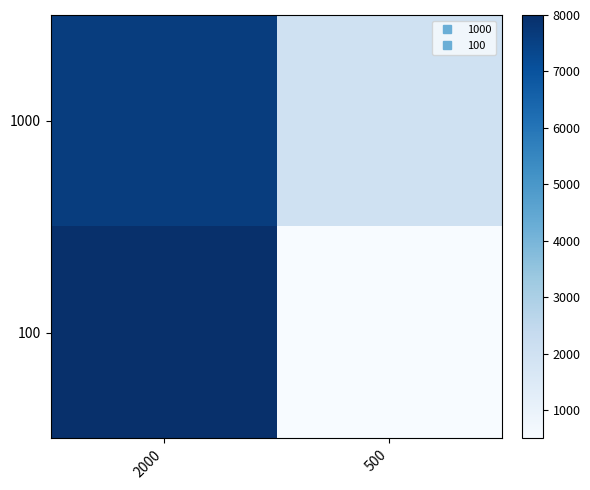

List the series in order of their overall mean, lowest first.

100, 1000